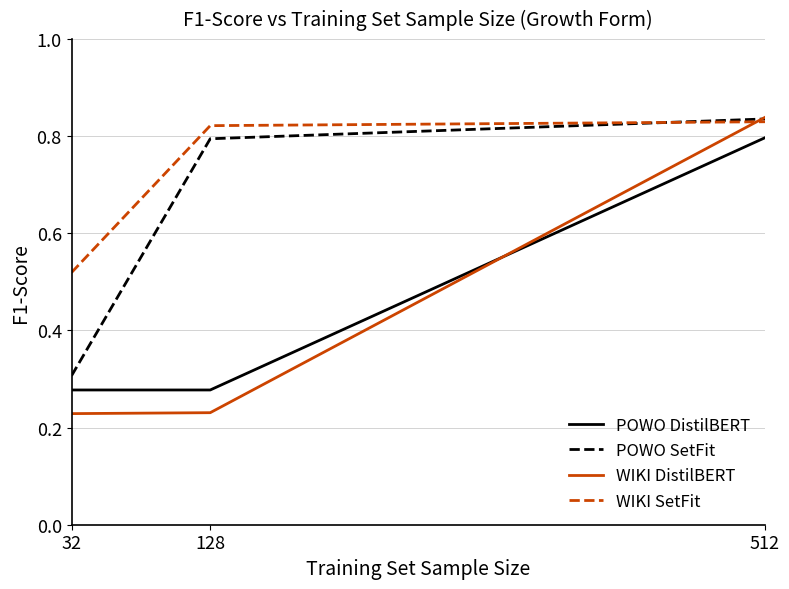

The WIKI SetFit series shows 0.6 at 128. True or false?

False